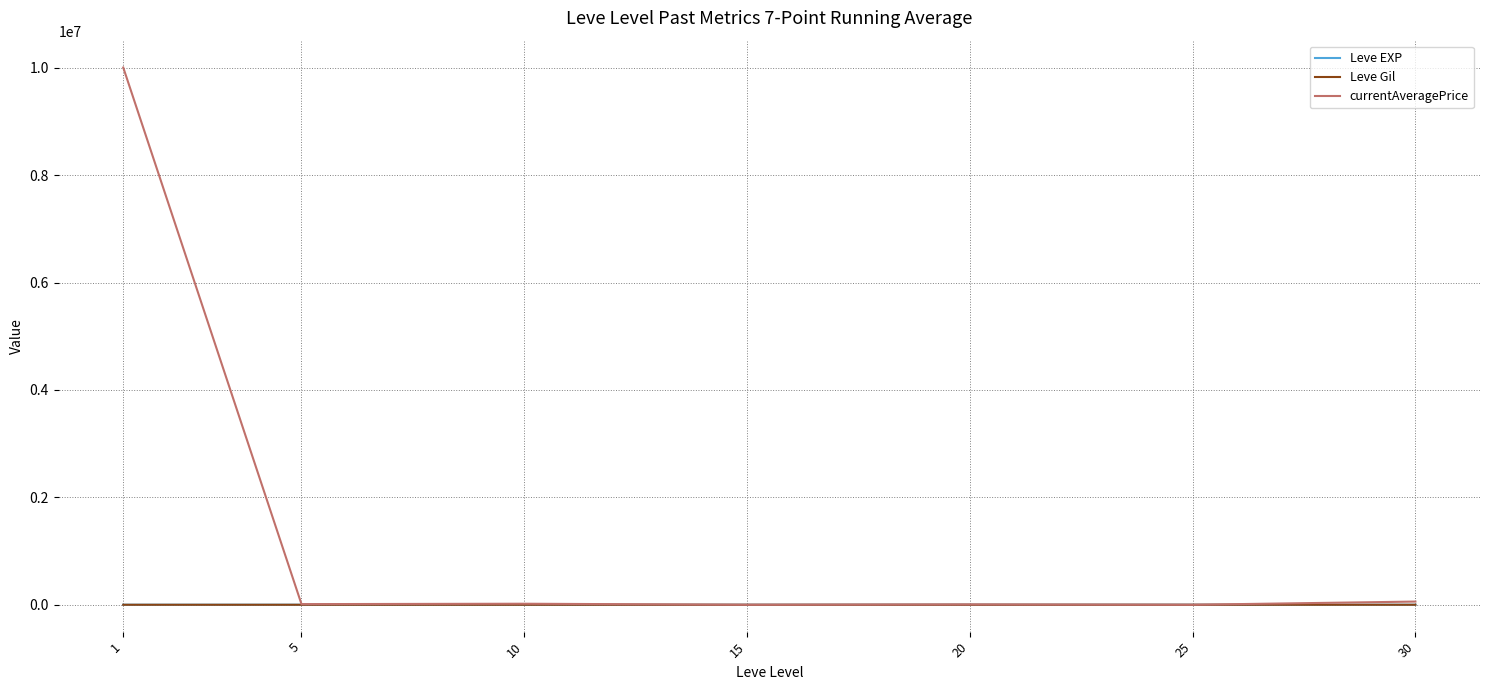

What are all the series names shown in the legend?

Leve EXP, Leve Gil, currentAveragePrice